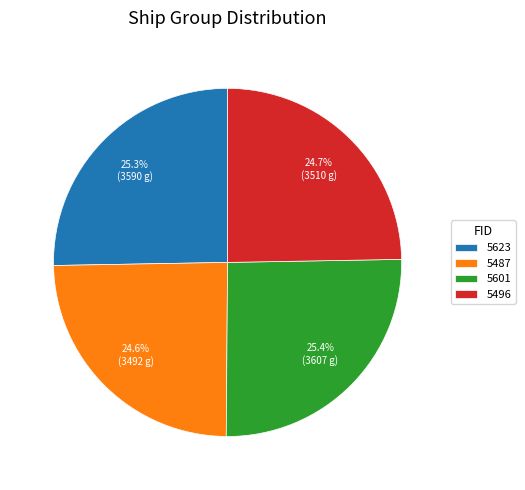

To the nearest percent, what portion does 5496 represent?

25%